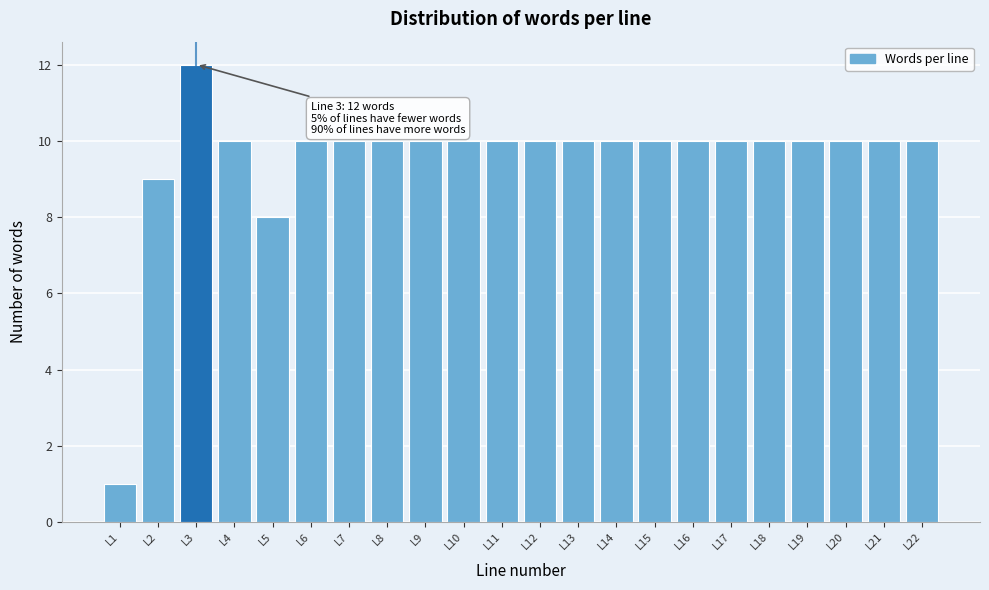

Reading left to right, extract all data points from this chart.

L1=1	L2=9	L3=12	L4=10	L5=8	L6=10	L7=10	L8=10	L9=10	L10=10	L11=10	L12=10	L13=10	L14=10	L15=10	L16=10	L17=10	L18=10	L19=10	L20=10	L21=10	L22=10